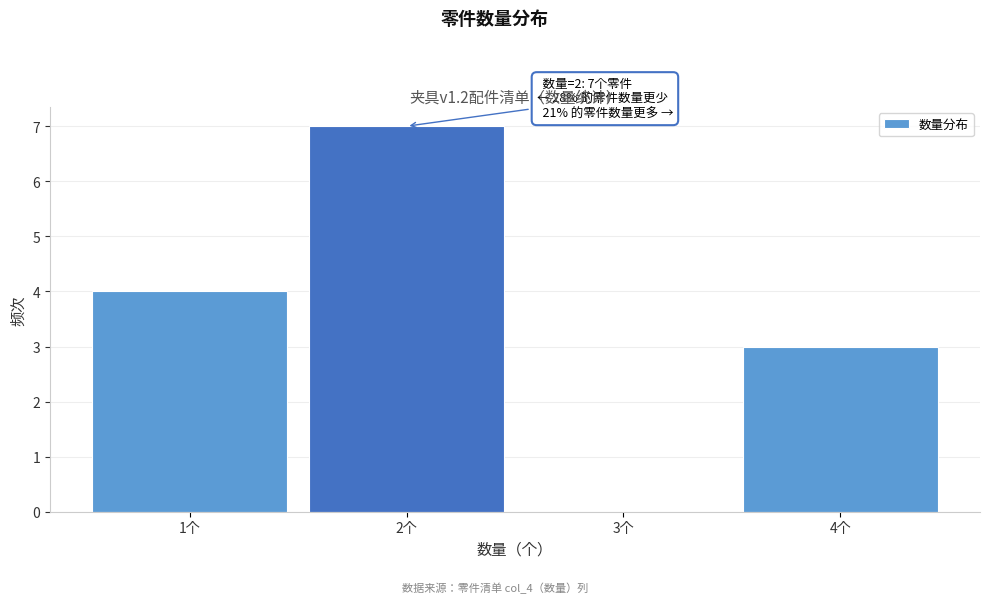

Which range on the x-axis has the tallest bar?

1.5 to 2.5